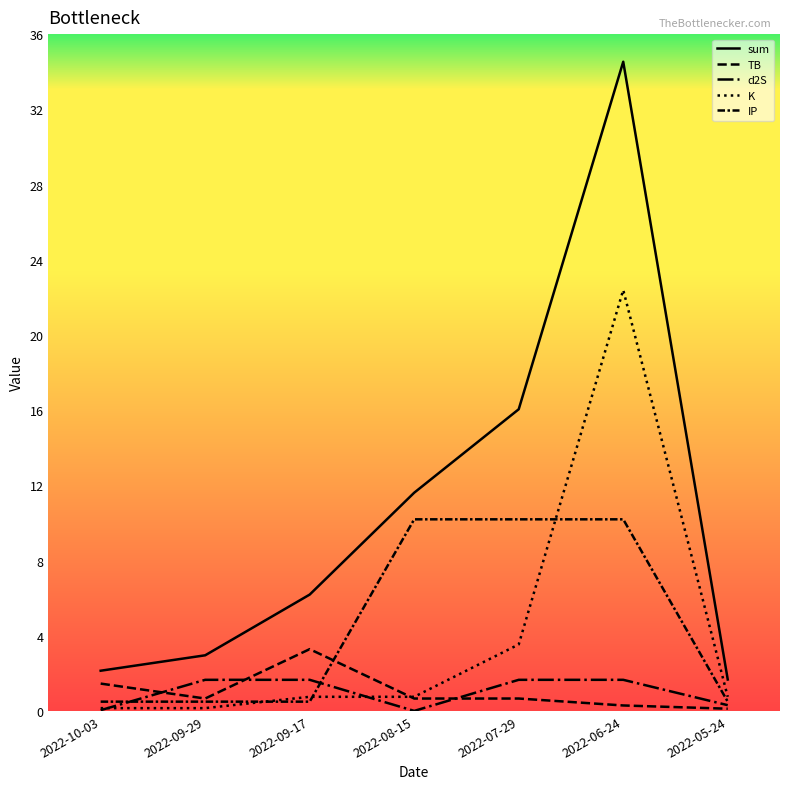

Does the chart display data point markers on the line(s)?

No